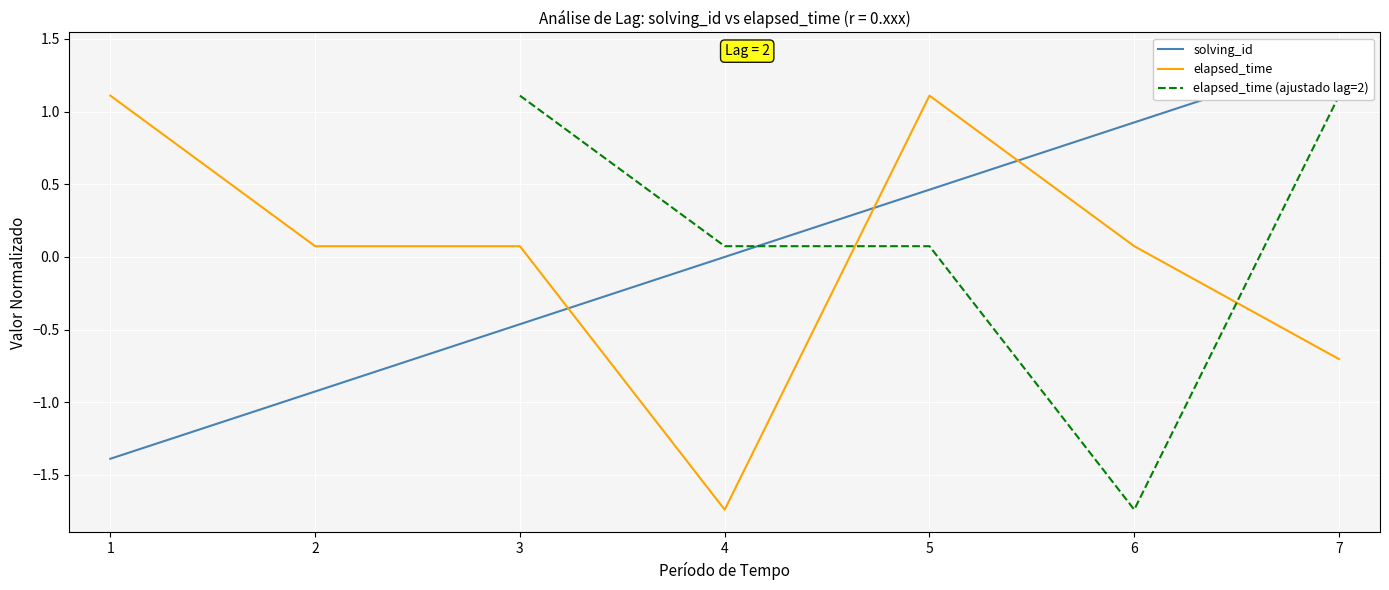

The elapsed_time series shows -3.0 at 4. True or false?

False